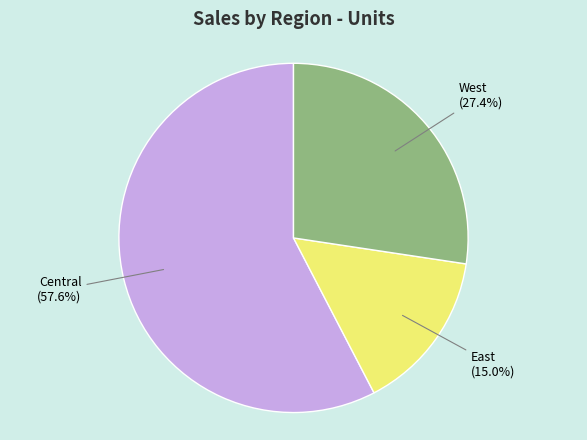

To the nearest percent, what is the average slice percentage?

33%